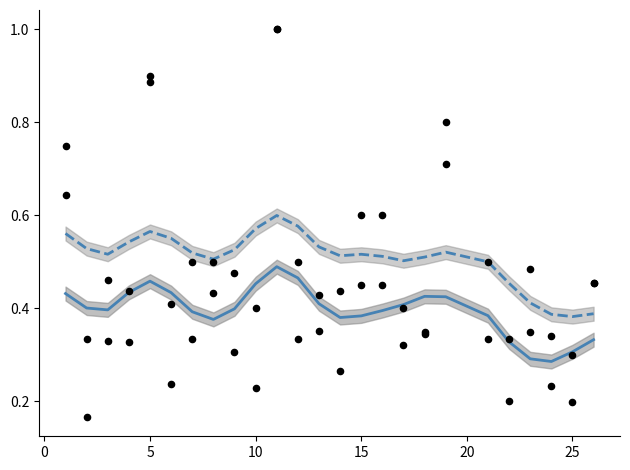

Which series has the largest Y range (max minus min)?

f1